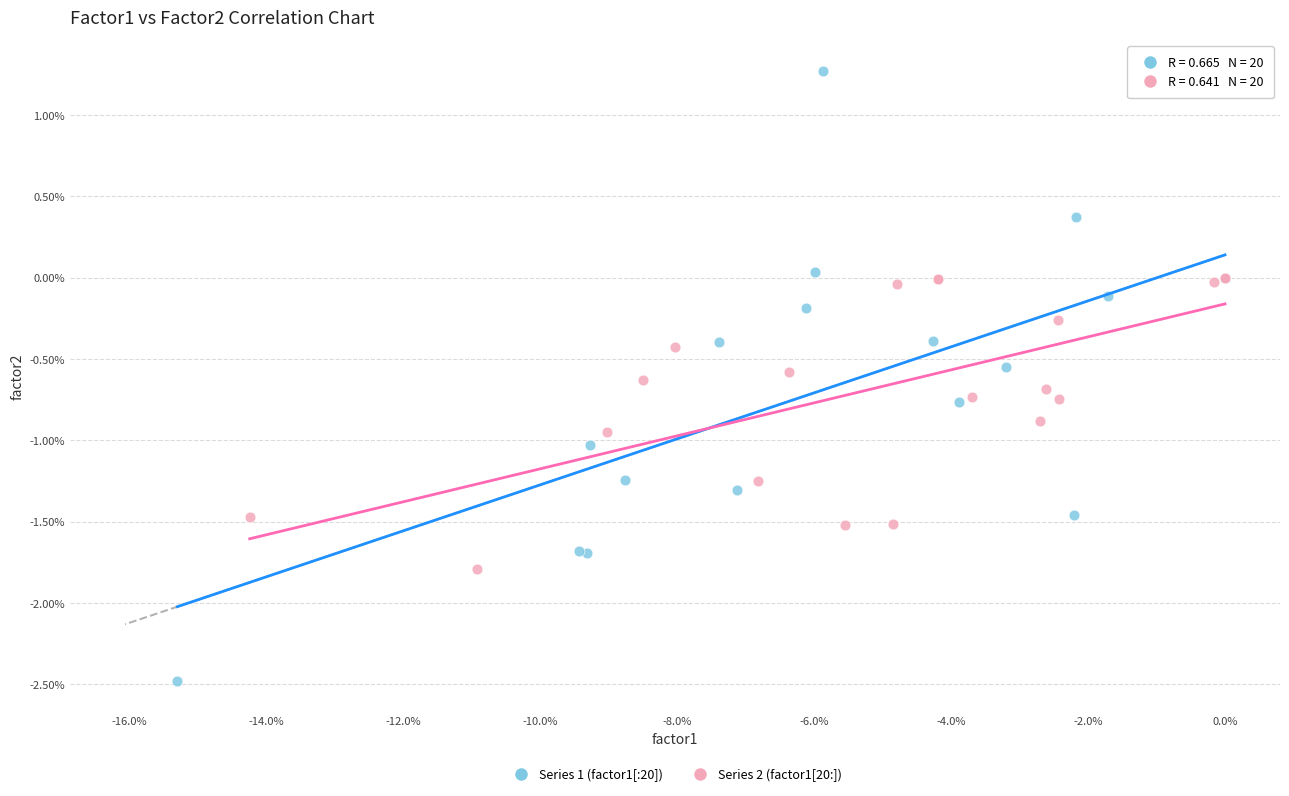

Which series reaches the maximum Y coordinate?

Series 1 (factor1[:20])